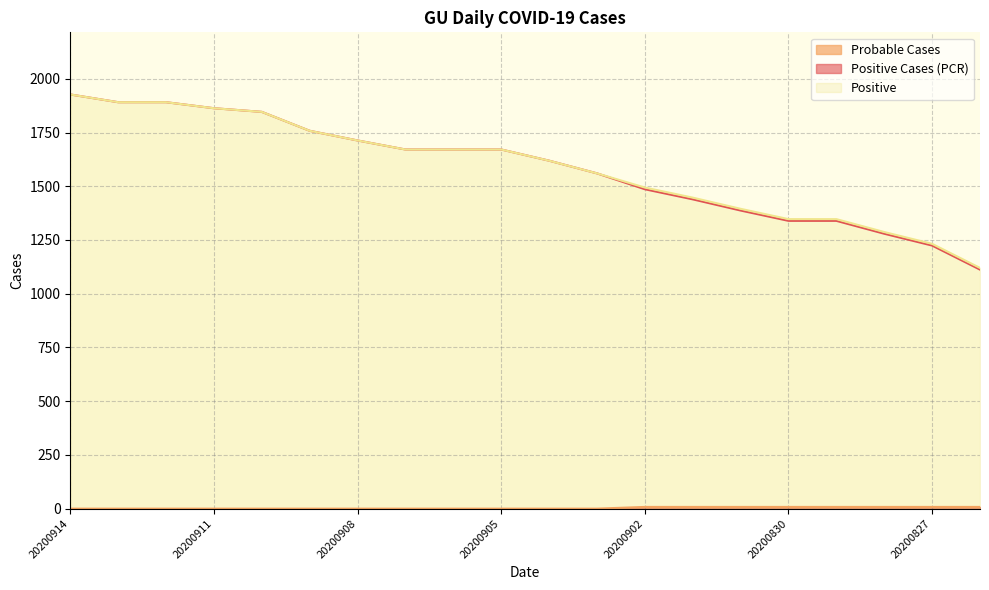

The value of Positive at 20200912 is 953. True or false?

False